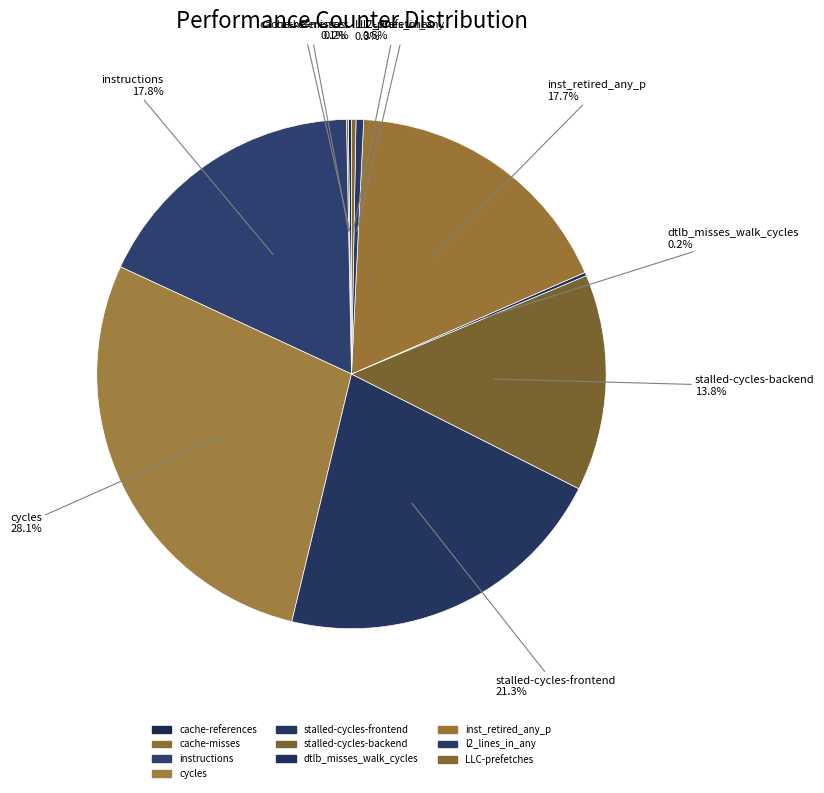

How many slices are in this pie chart?

10